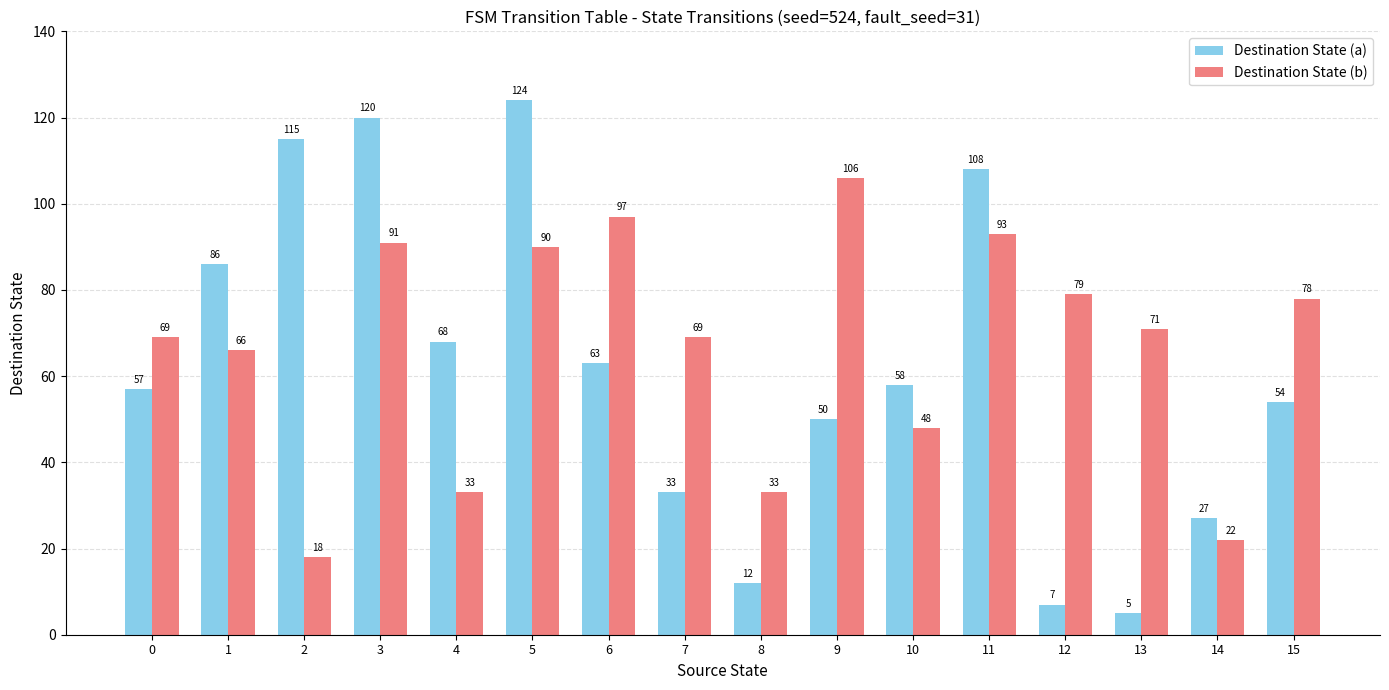

What are all the series names shown in the legend?

Destination State (a), Destination State (b)